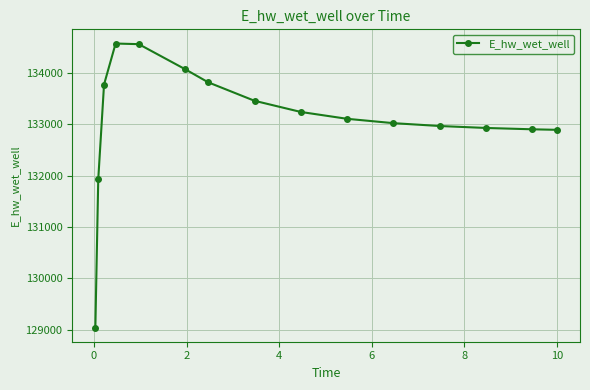

What is the value of the 8th point from the left?

133453.3